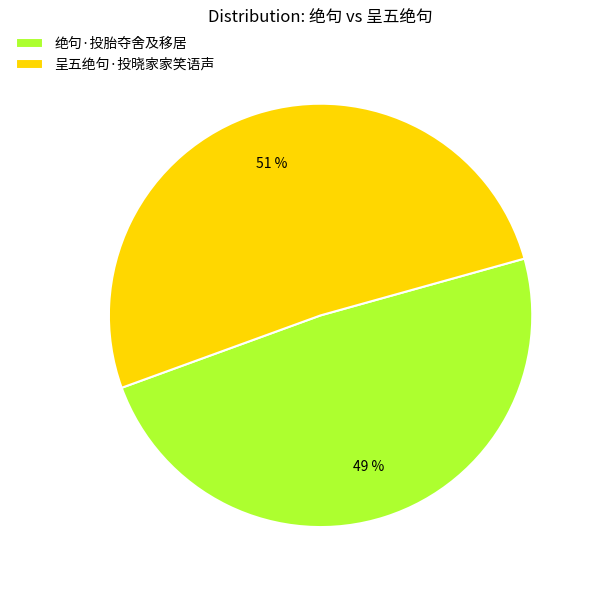

True or false: 呈五绝句·投晓家家笑语声 accounts for 39% of the total.

False